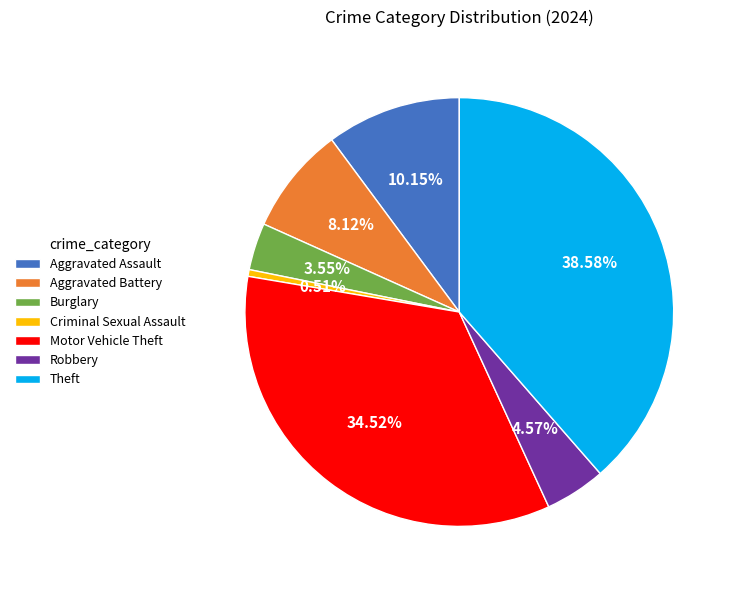

Which has a higher value, Burglary or Criminal Sexual Assault?

Burglary